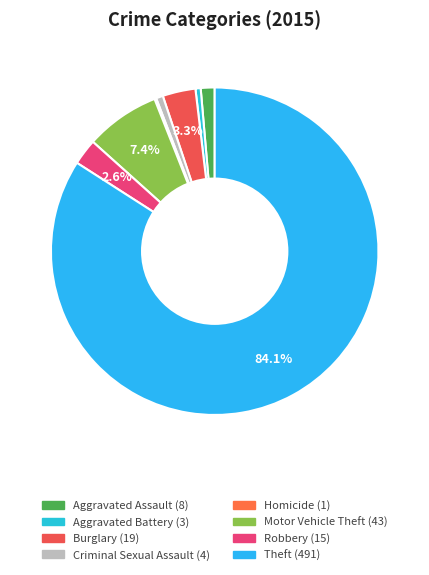

What is the change in value from Aggravated Battery to Criminal Sexual Assault?

+1